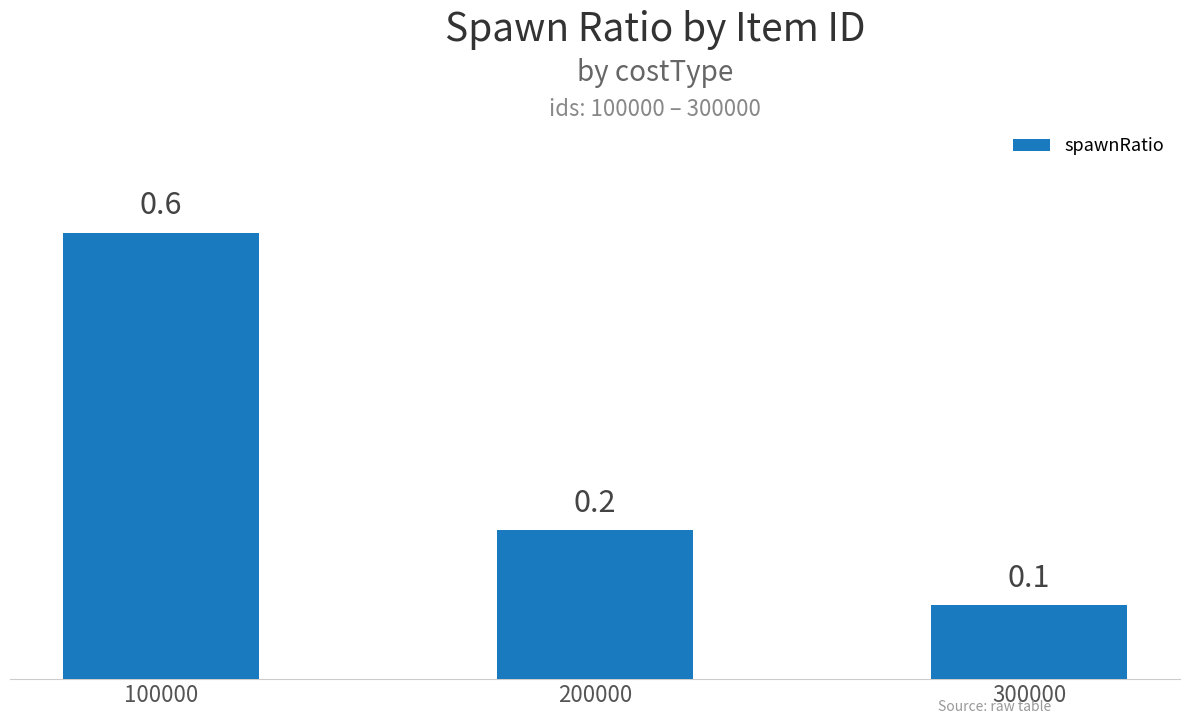

How many bars are there in total?

3